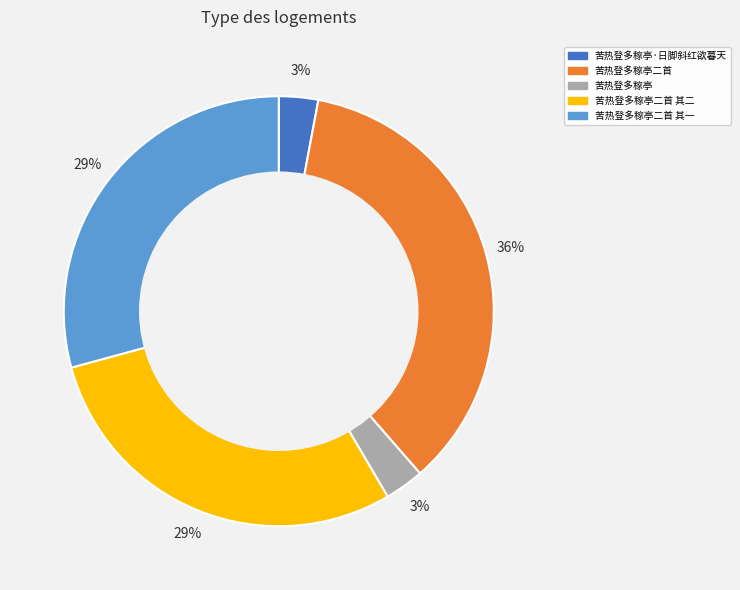

Is there any slice that represents more than half of the pie?

No